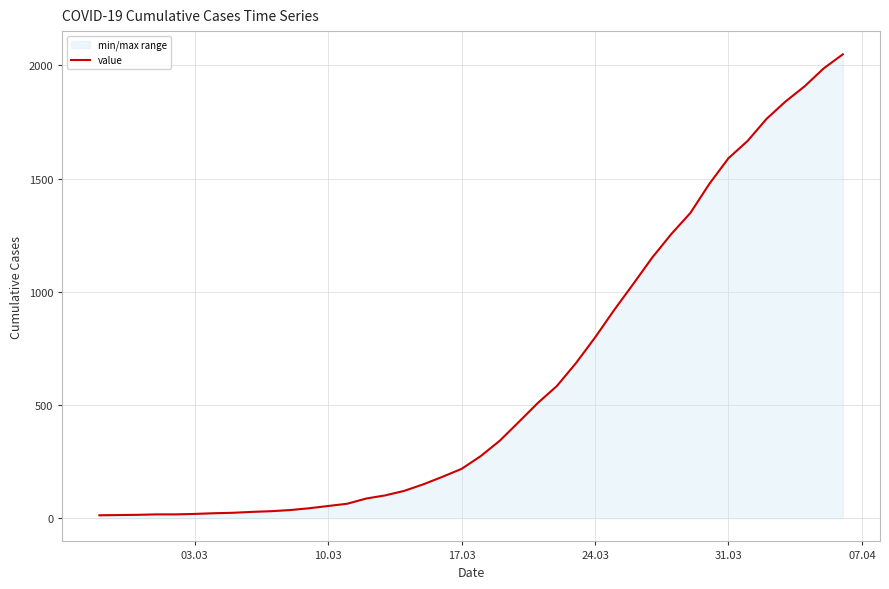

What is the difference between the maximum and minimum values?

2036